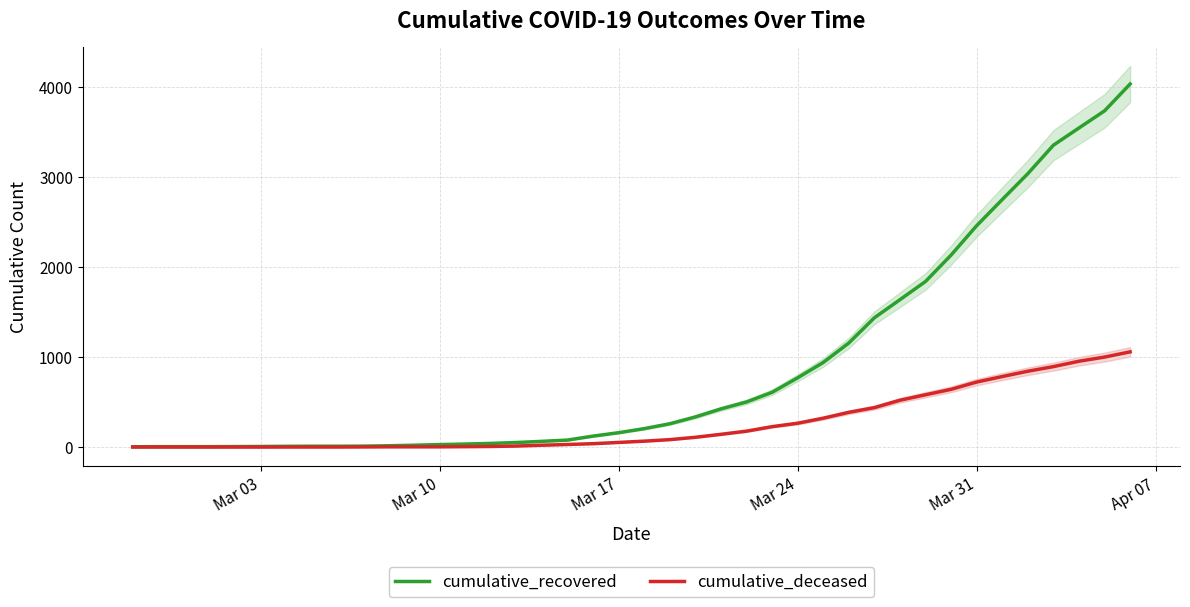

True or false: cumulative_deceased and cumulative_recovered cross at least once.

False